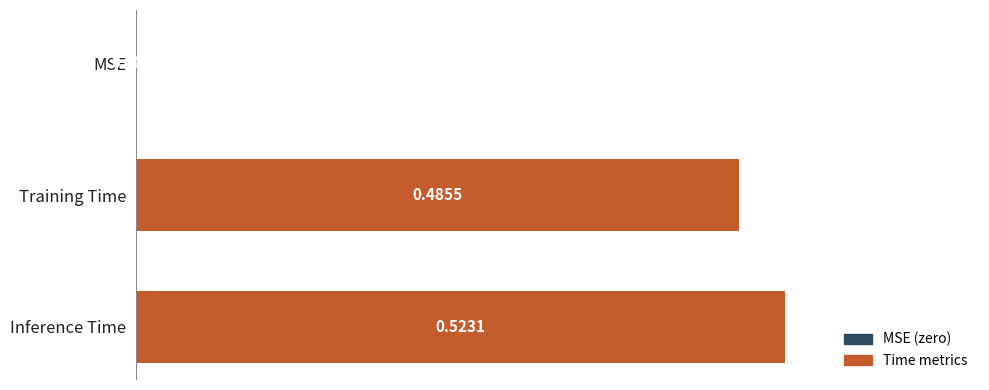

How many positive values are there?

2